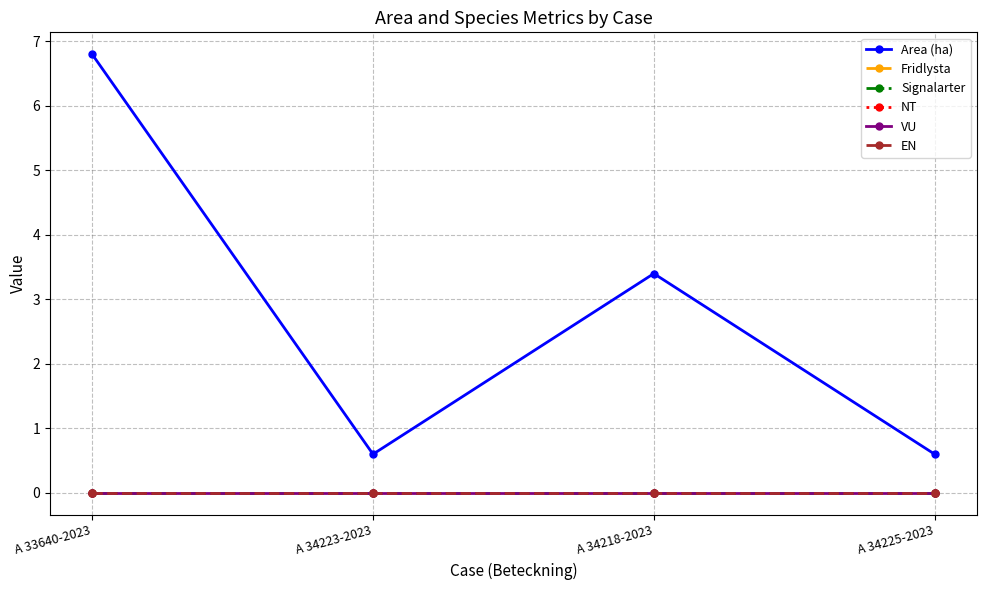

Does the chart display data point markers on the line(s)?

Yes